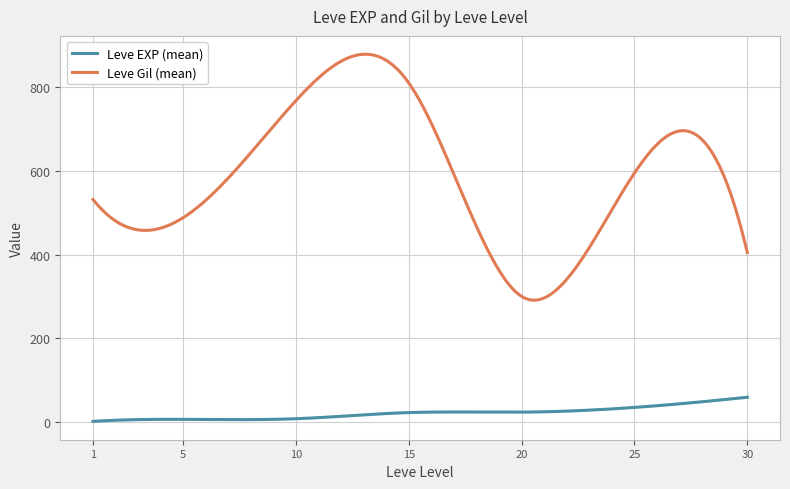

True or false: Leve Gil (mean) and Leve EXP (mean) cross at least once.

False